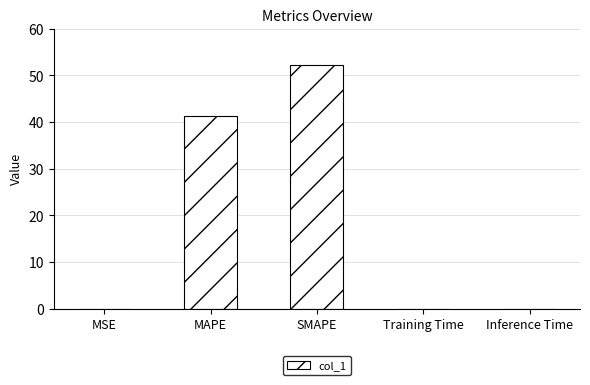

At which category does the chart reach its peak across all series?

SMAPE